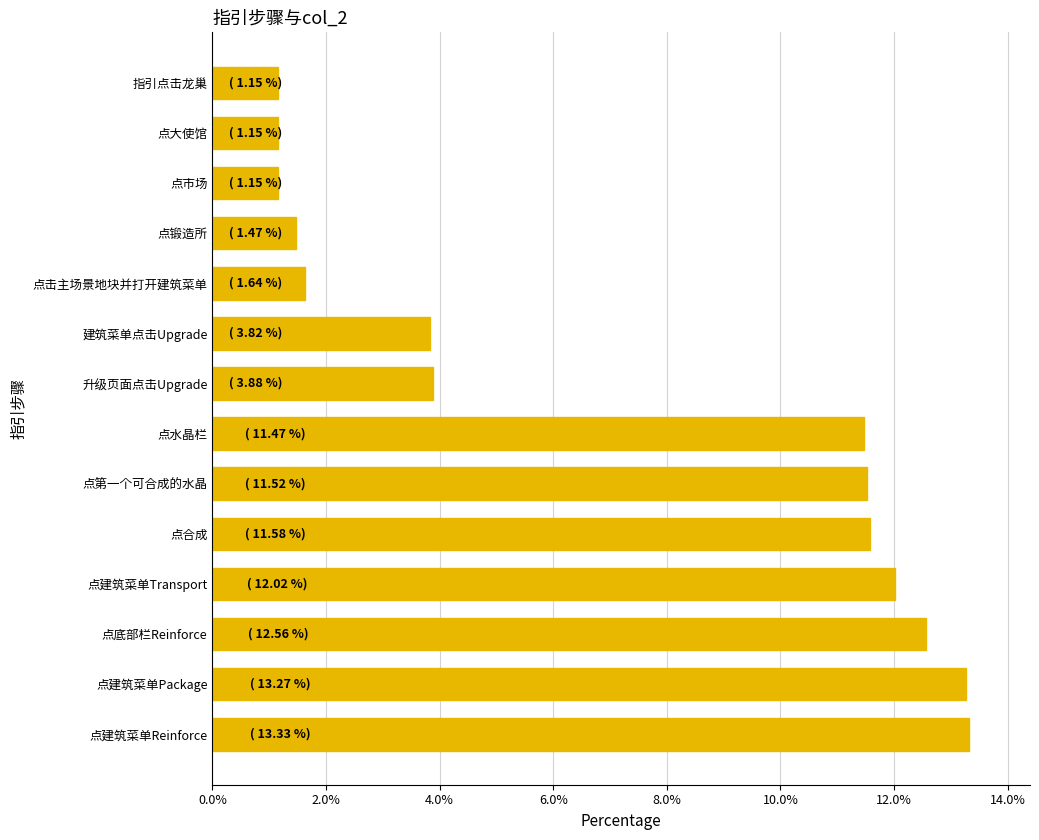

What is the difference between the values at 建筑菜单点击Upgrade and 点建筑菜单Reinforce?

9.5